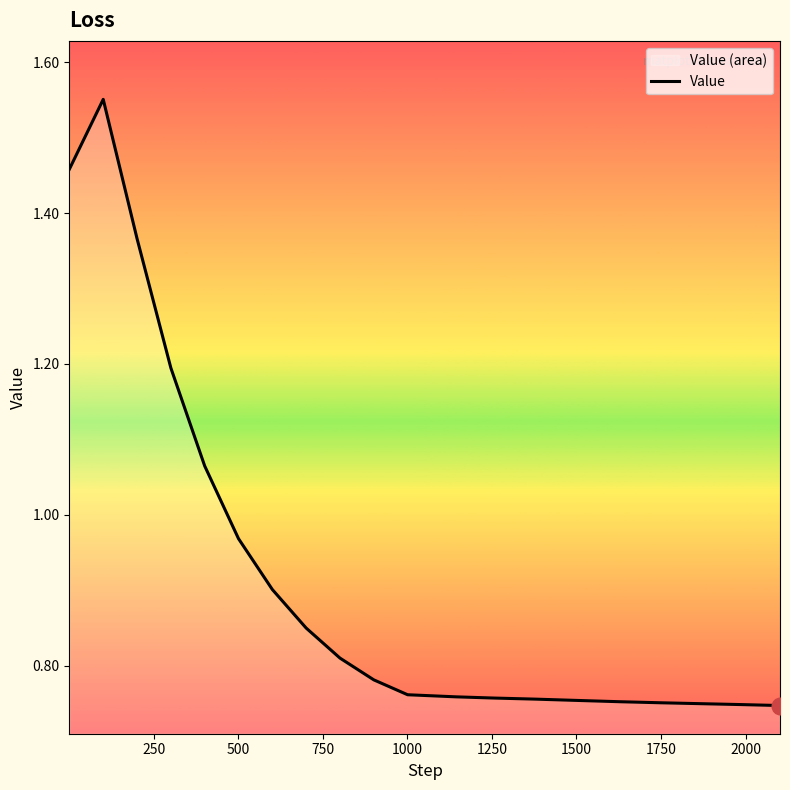

Reading right to left, what are all the values shown in this chart?

0.7	0.7	0.7	0.8	0.8	0.8	0.8	0.8	0.8	0.8	0.8	0.8	0.8	0.9	1.0	1.1	1.2	1.4	1.6	1.5